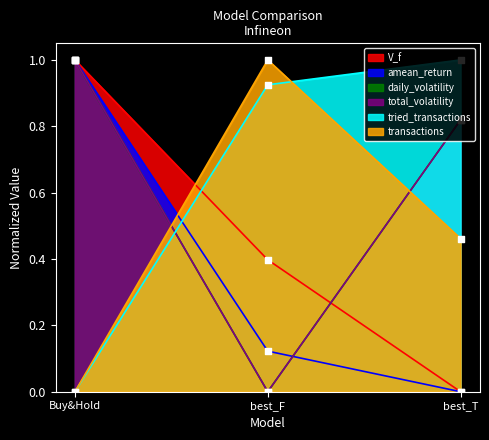

Which series contains the lowest Y value?

V_f